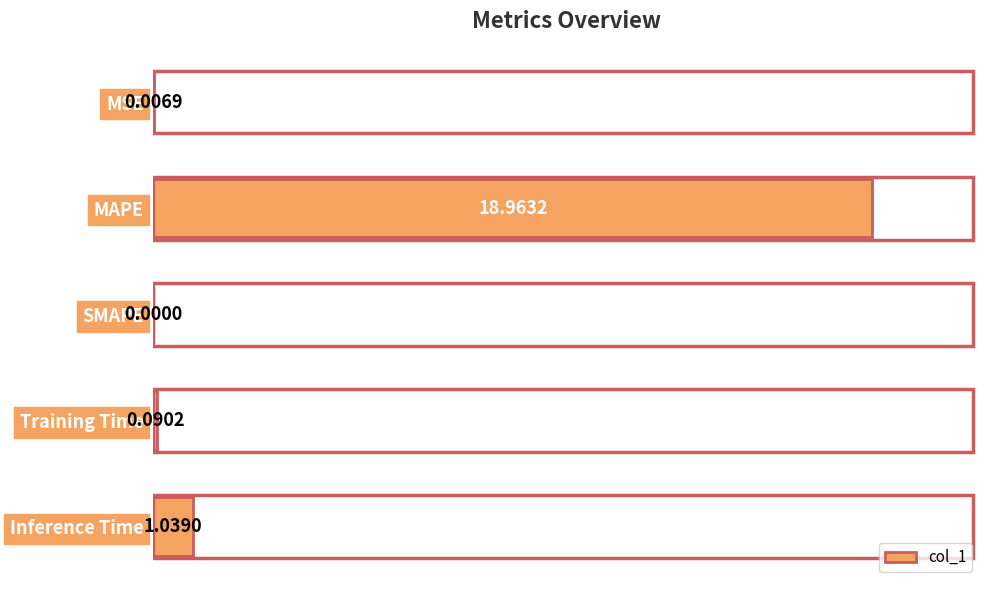

What is the average value?

4.0